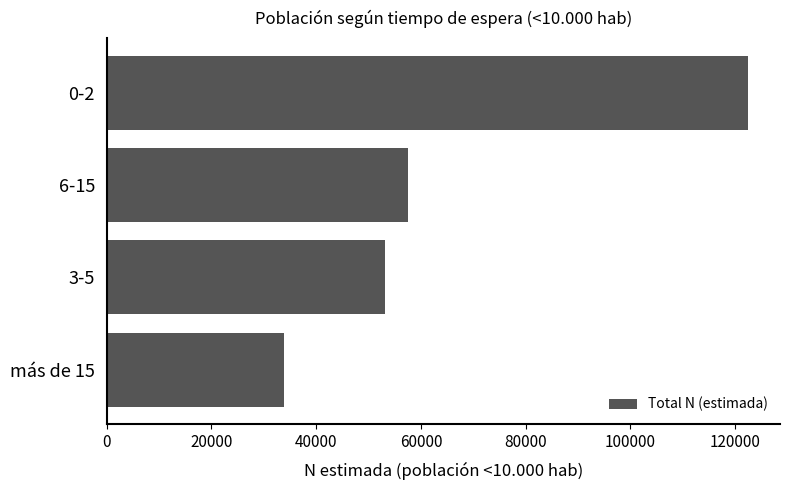

Read the value at 3-5, to the nearest 100.

53200